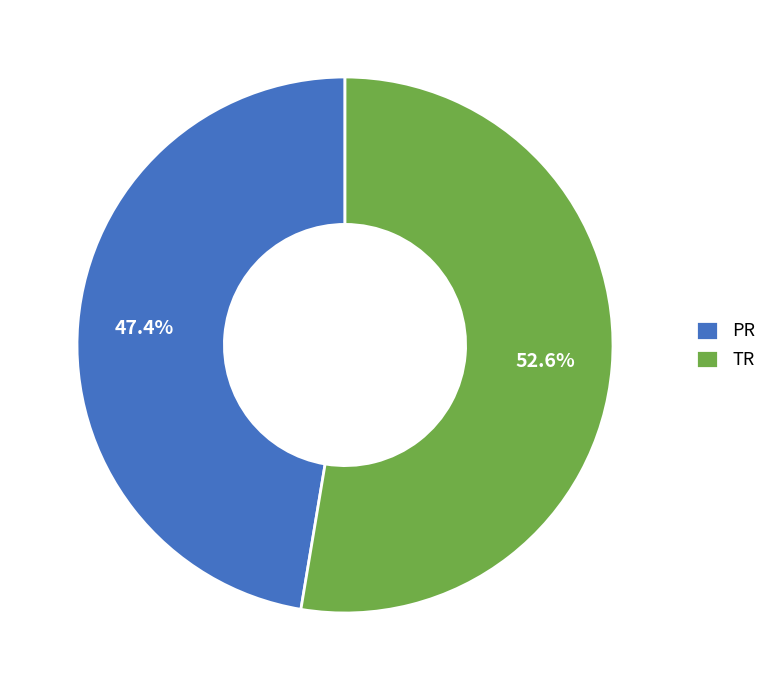

Rank the categories by value from highest to lowest.

TR, PR